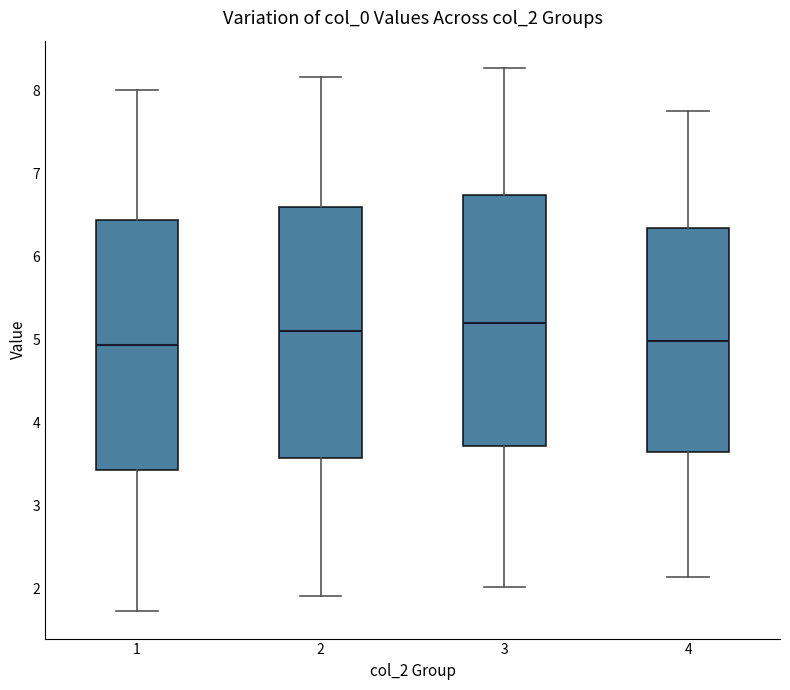

Reading left to right, read every box against the y-axis: the position of its median line, the range the box covers, and the ends of its whiskers. The values are not printed on the chart, so give them approximately, as read against the axis.

1: median 4.9, box 3.4 to 6.4, whiskers 1.7 to 8.0
2: median 5.1, box 3.6 to 6.6, whiskers 1.9 to 8.2
3: median 5.2, box 3.7 to 6.7, whiskers 2.0 to 8.3
4: median 5.0, box 3.6 to 6.3, whiskers 2.1 to 7.8